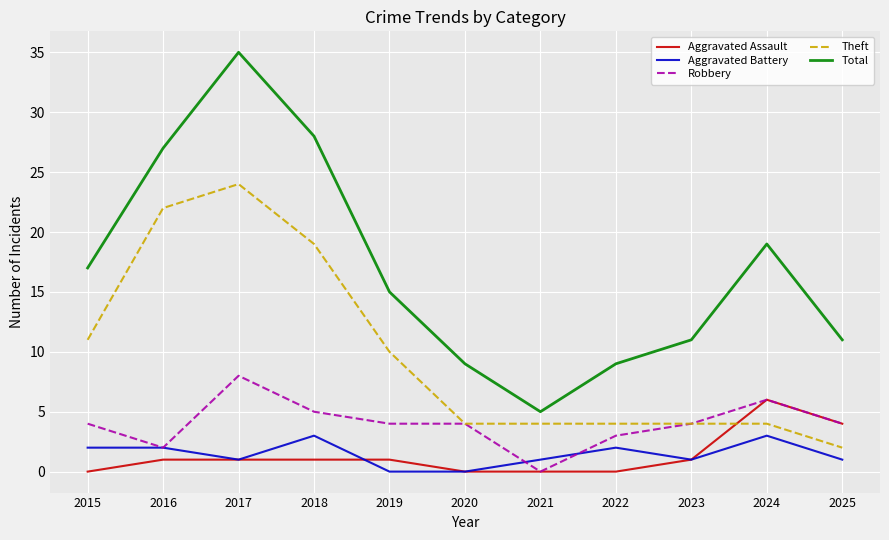

Reading left to right, transcribe all the data shown in this chart.

Aggravated Assault: 2015=0	2016=1	2017=1	2018=1	2019=1	2020=0	2021=0	2022=0	2023=1	2024=6	2025=4
Aggravated Battery: 2015=2	2016=2	2017=1	2018=3	2019=0	2020=0	2021=1	2022=2	2023=1	2024=3	2025=1
Robbery: 2015=4	2016=2	2017=8	2018=5	2019=4	2020=4	2021=0	2022=3	2023=4	2024=6	2025=4
Theft: 2015=11	2016=22	2017=24	2018=19	2019=10	2020=4	2021=4	2022=4	2023=4	2024=4	2025=2
Total: 2015=17	2016=27	2017=35	2018=28	2019=15	2020=9	2021=5	2022=9	2023=11	2024=19	2025=11